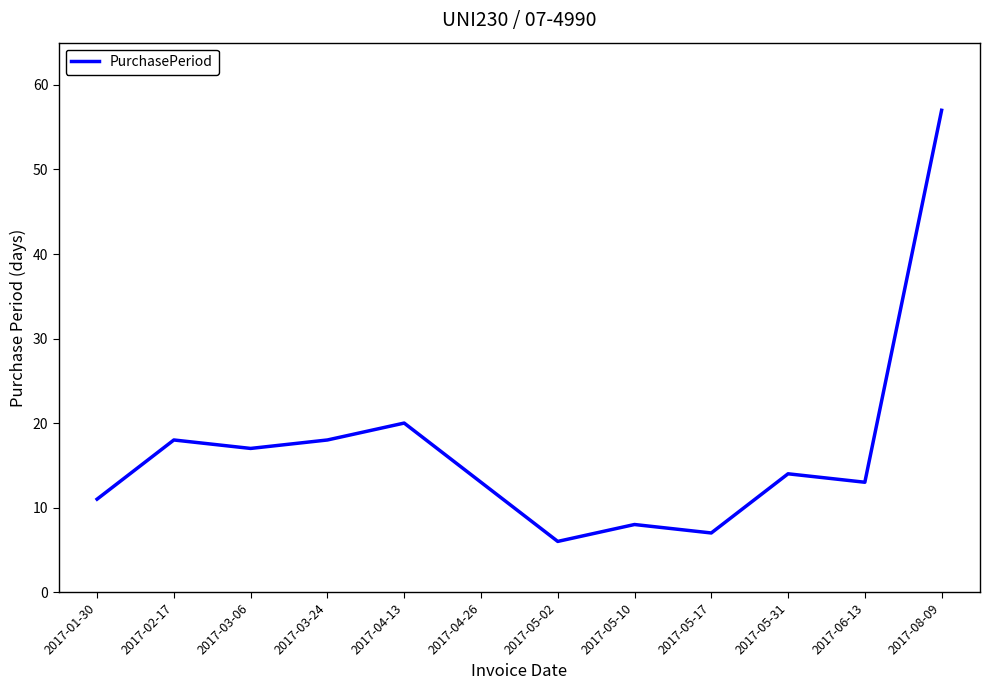

Which category has the highest value across all series?

2017-08-09